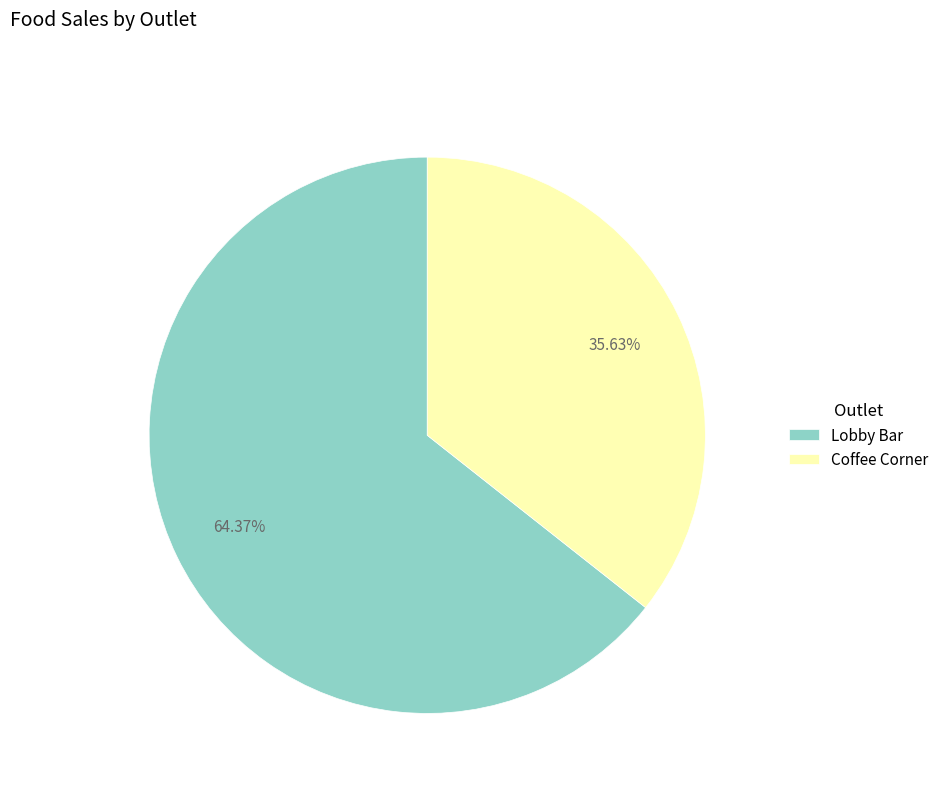

Rank the categories by value from highest to lowest.

Lobby Bar, Coffee Corner